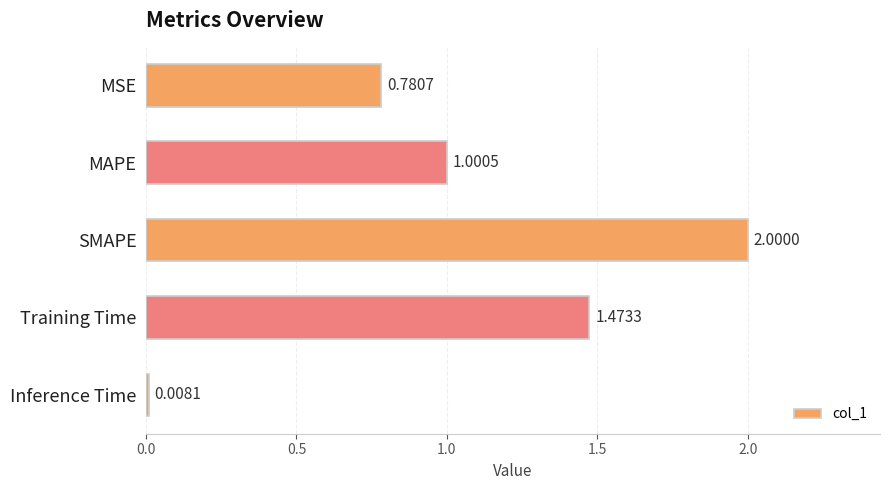

Where is the data nearest to the value 1?

MAPE